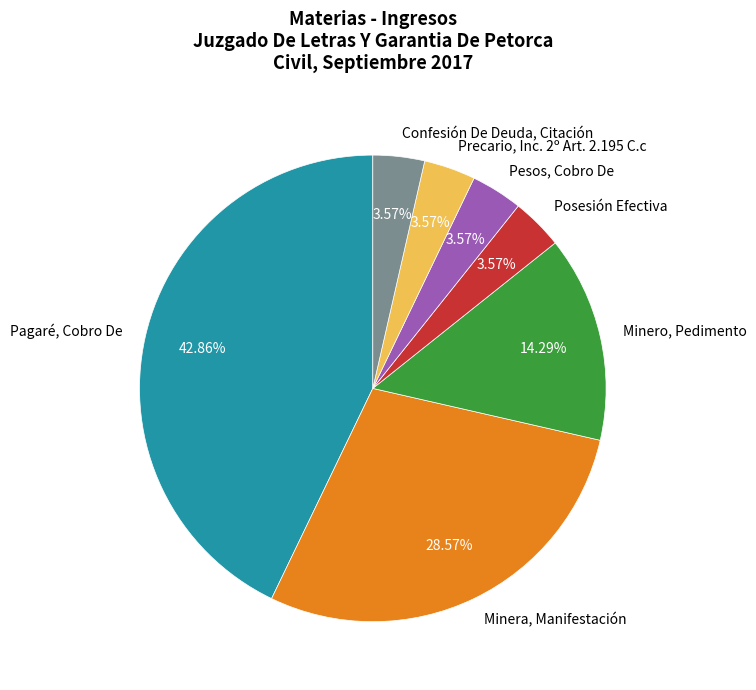

Which has a higher value, Minero, Pedimento or Precario, Inc. 2º Art. 2.195 C.c?

Minero, Pedimento